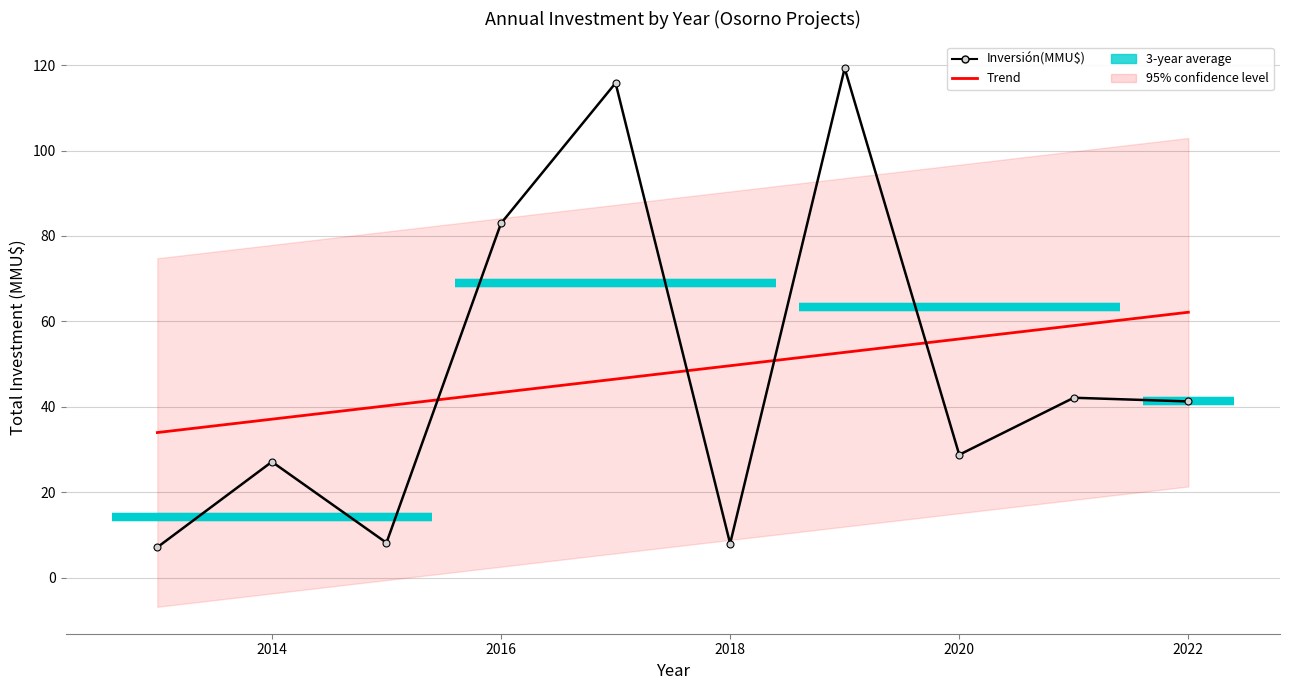

What is the minimum value shown in the chart?

7.1